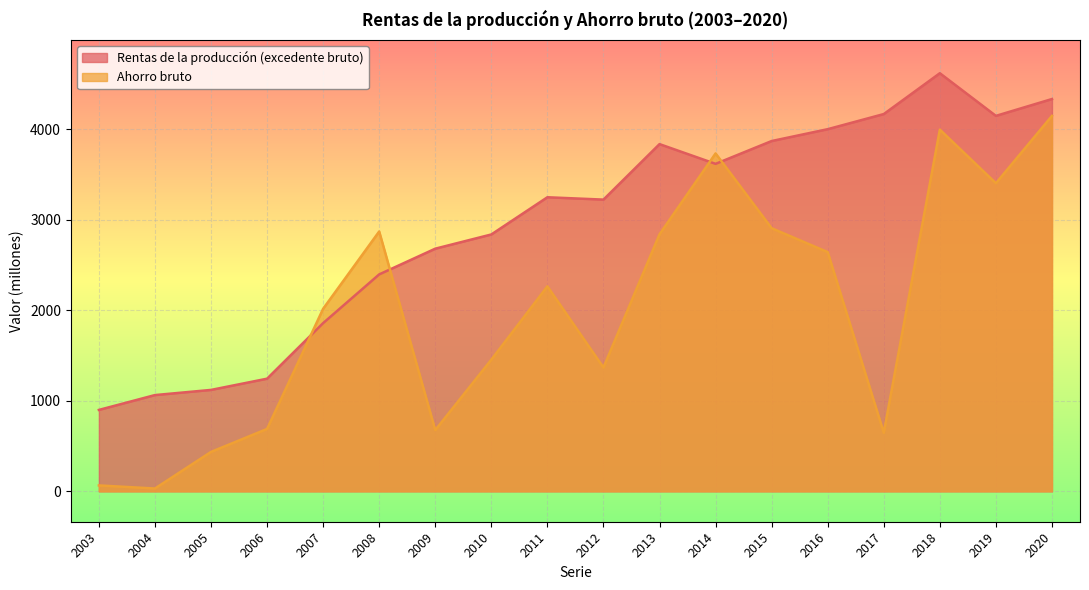

Which has a higher value, 2006 or 2017?

2017